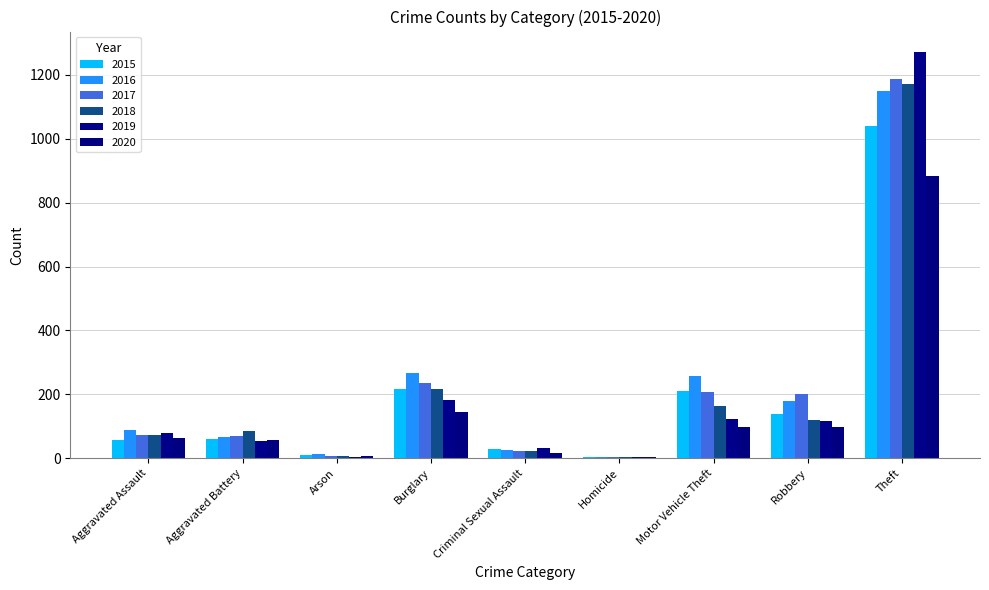

Reading right to left, list all the values displayed in this chart.

2015: 1041	139	212	5	29	216	10	60	56
2016: 1151	178	259	4	26	266	12	66	88
2017: 1188	202	208	4	22	237	7	71	72
2018: 1170	121	163	4	24	218	7	86	72
2019: 1272	116	123	4	31	182	5	53	80
2020: 884	97	99	5	16	146	7	57	62